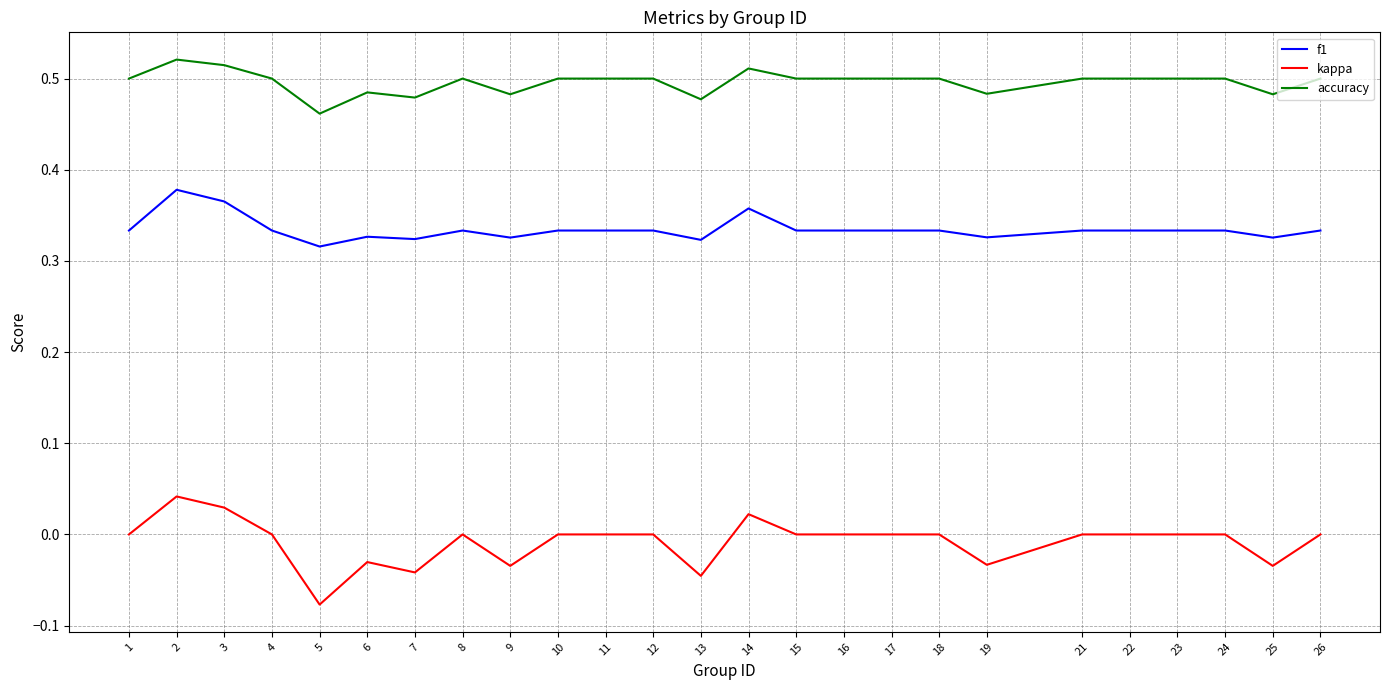

True or false: f1 and accuracy cross at least once.

False